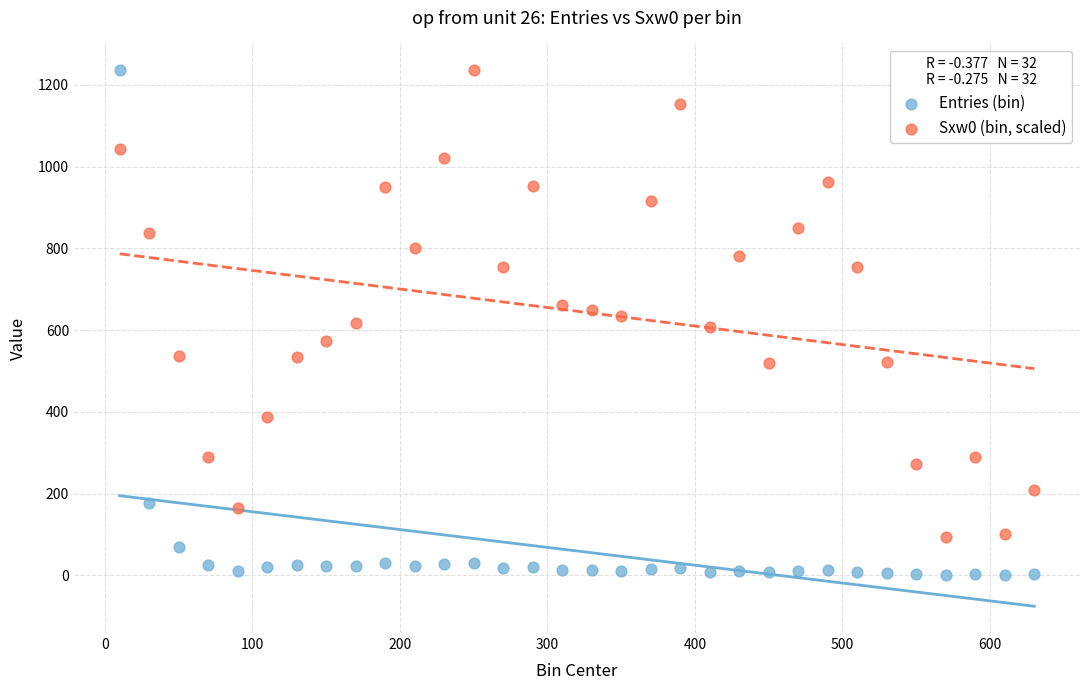

Across all data points, what is the range of X values (max minus min)?

620.0